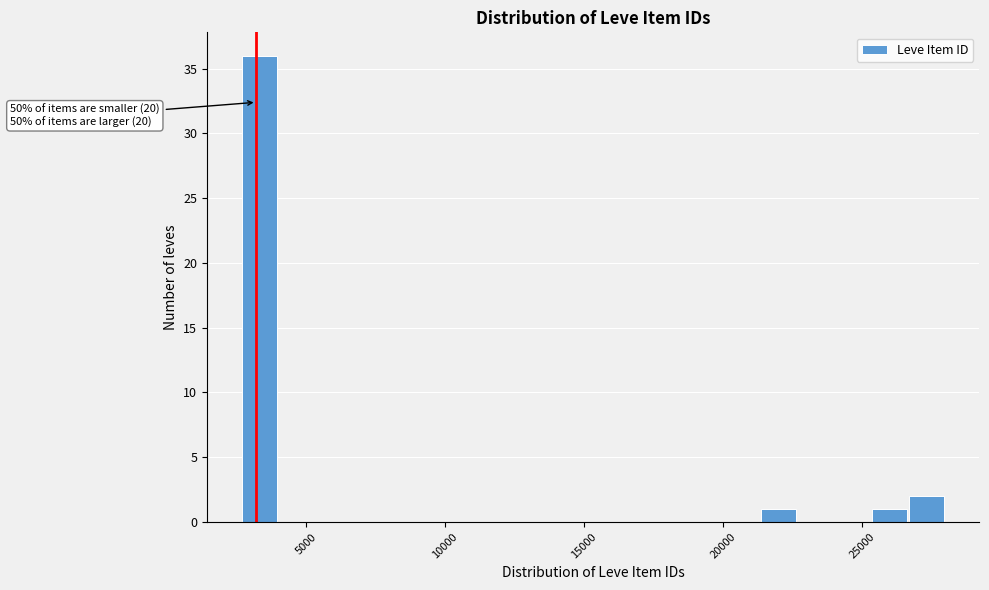

Around what value on the x-axis is the tallest bar? Give the approximate position of its centre, as read against the axis.

3500